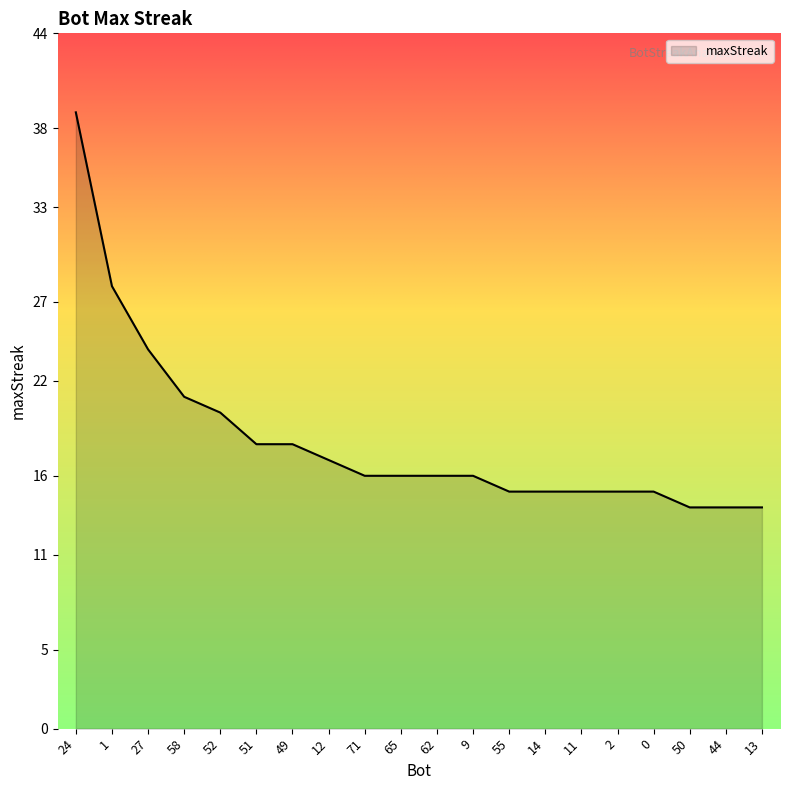

What is the difference between the maximum and minimum values?

25